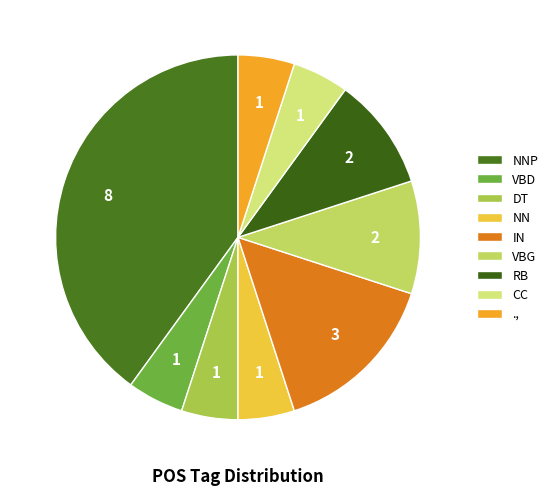

Count the number of slices in the pie.

9